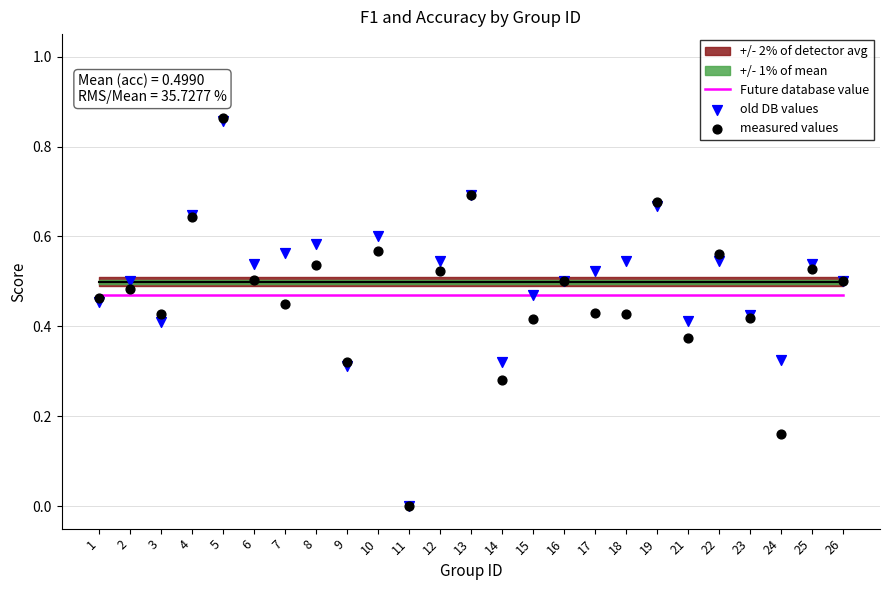

At how many categories does at least one series exceed 0?

25